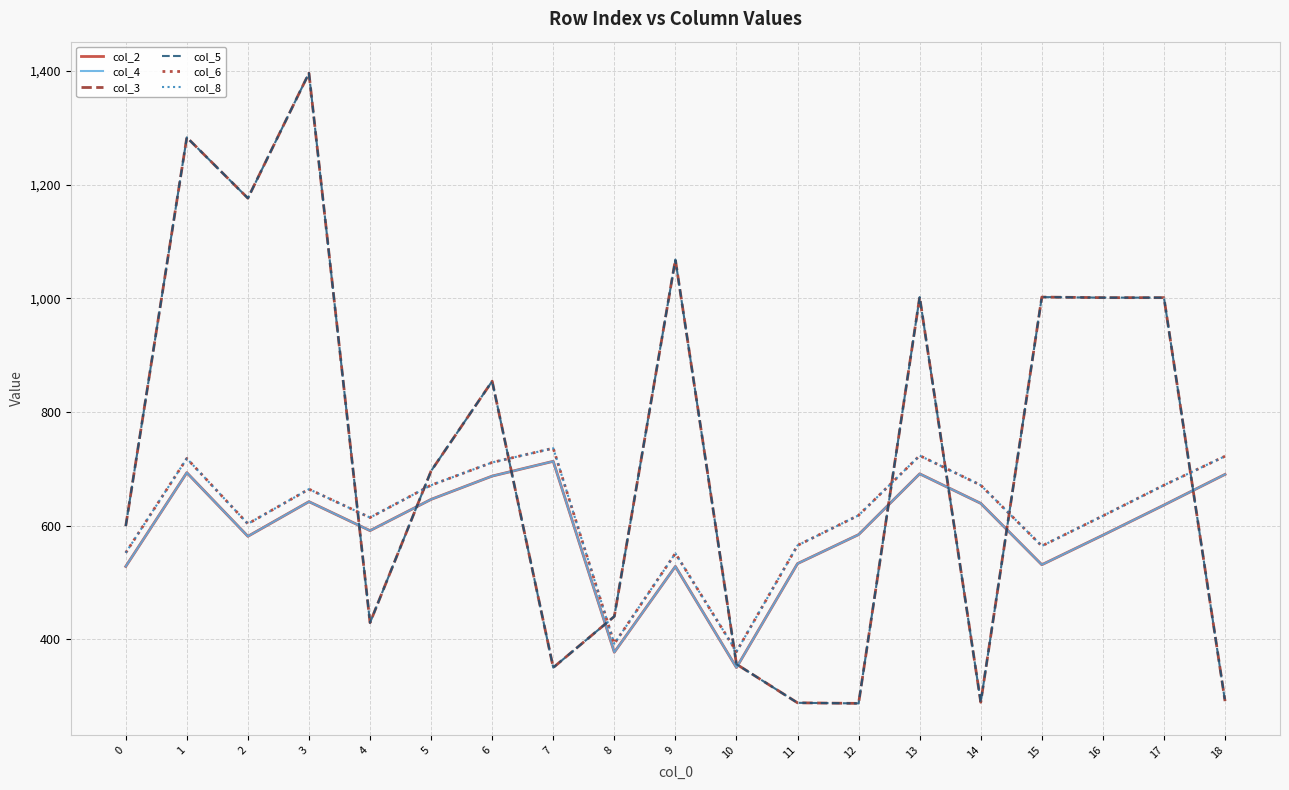

Between which two adjacent categories do col_2 and col_3 first intersect?

3 and 4